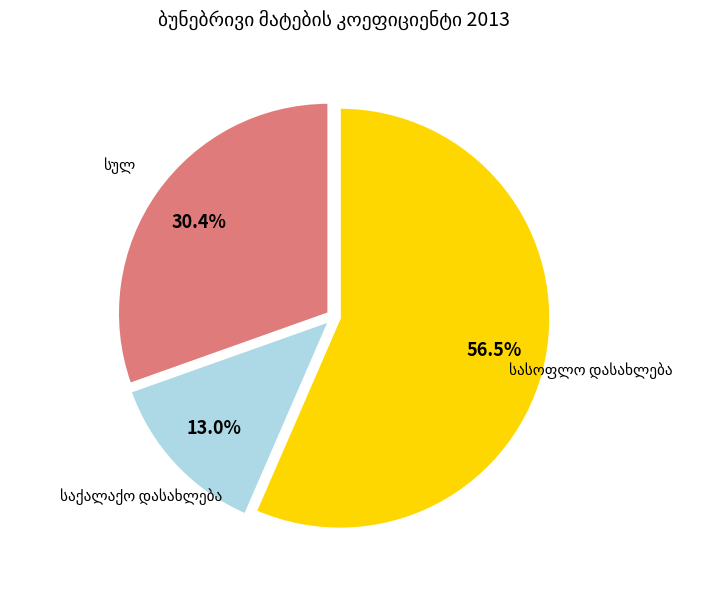

Does any single category account for the majority?

Yes